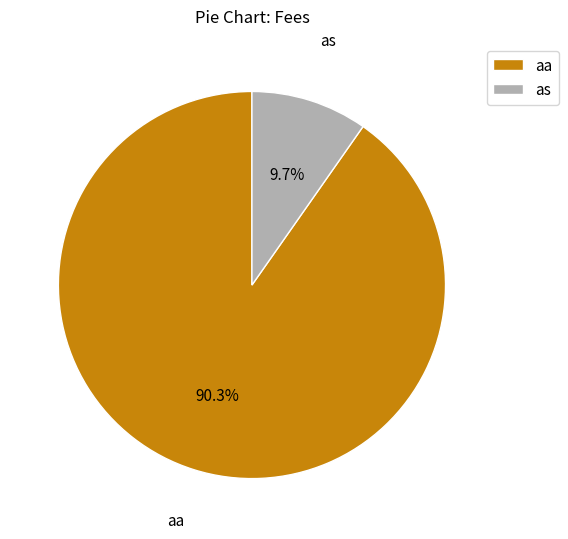

Rank the categories by value from highest to lowest.

aa, as